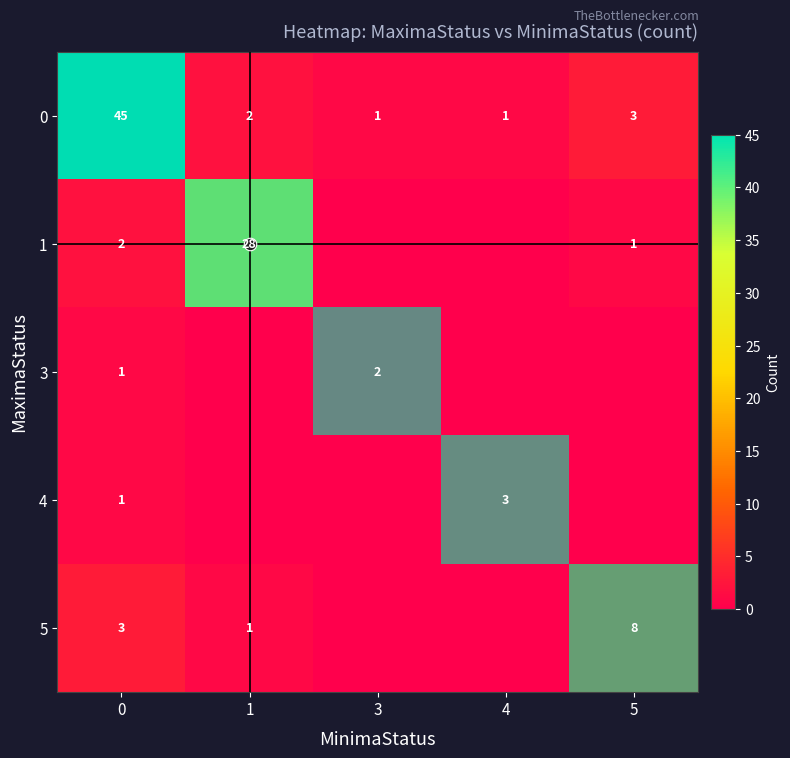

True or false: row_2 has a value of 2 at 3.

True